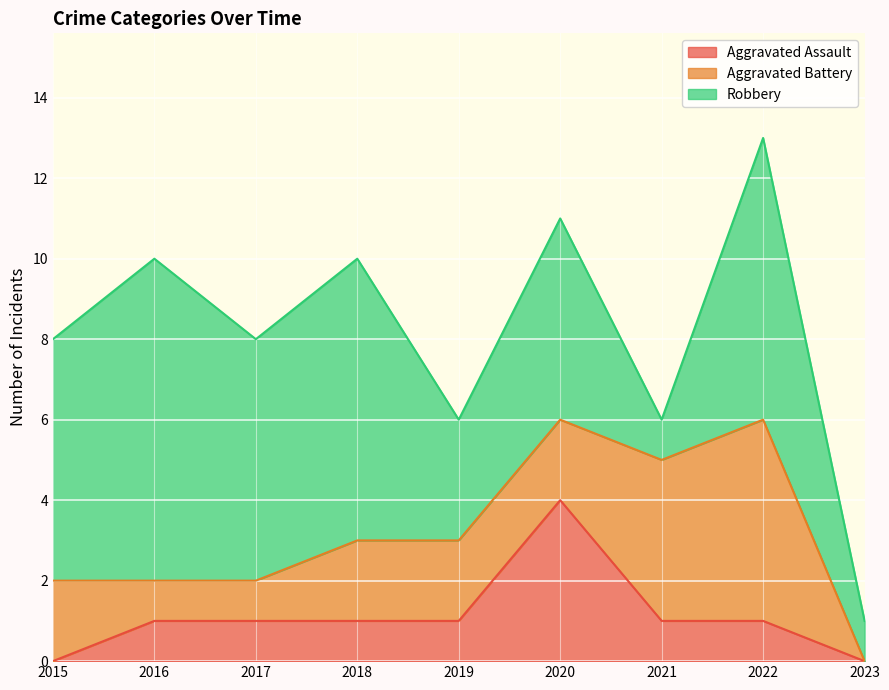

Between 2021 and 2023, which series saw the biggest shift?

Aggravated Battery